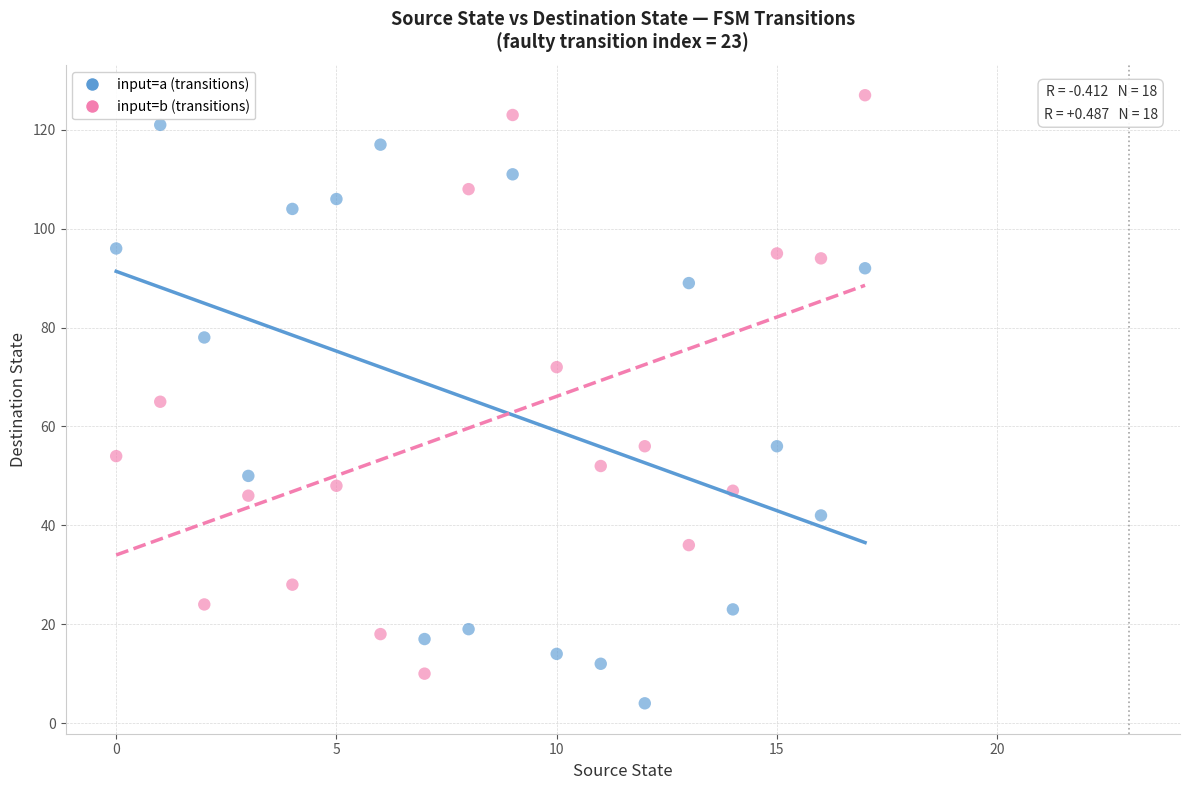

In the input=a (transitions) series, what Y value is closest to 62?

56